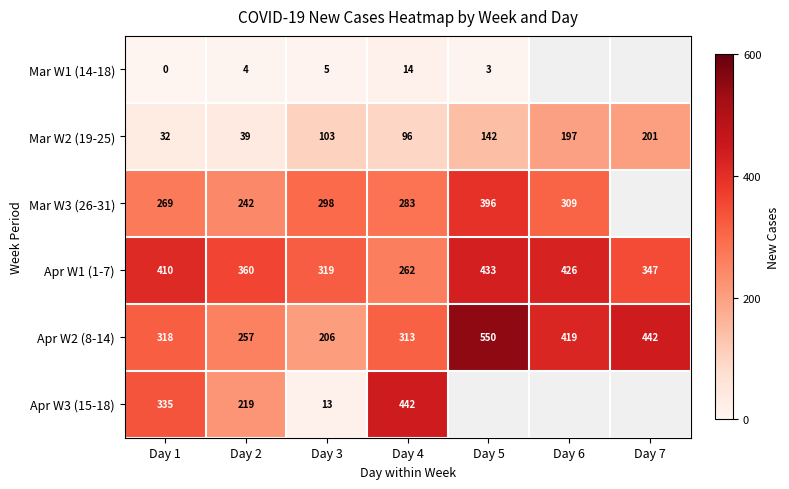

What is the maximum value for Apr W1 (1-7)?

433